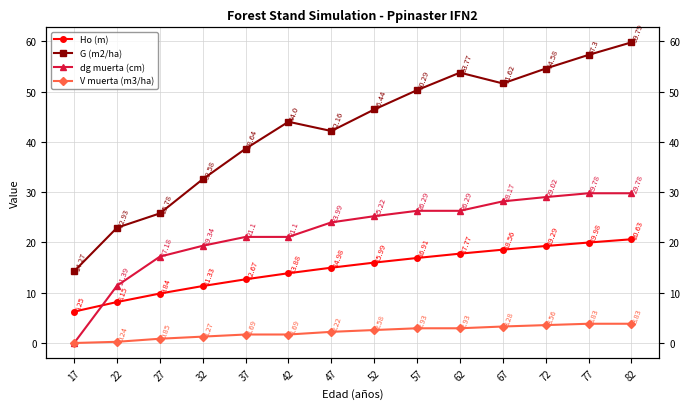

What are all the series names shown in the legend?

Ho (m), G (m2/ha), dg muerta (cm), V muerta (m3/ha)